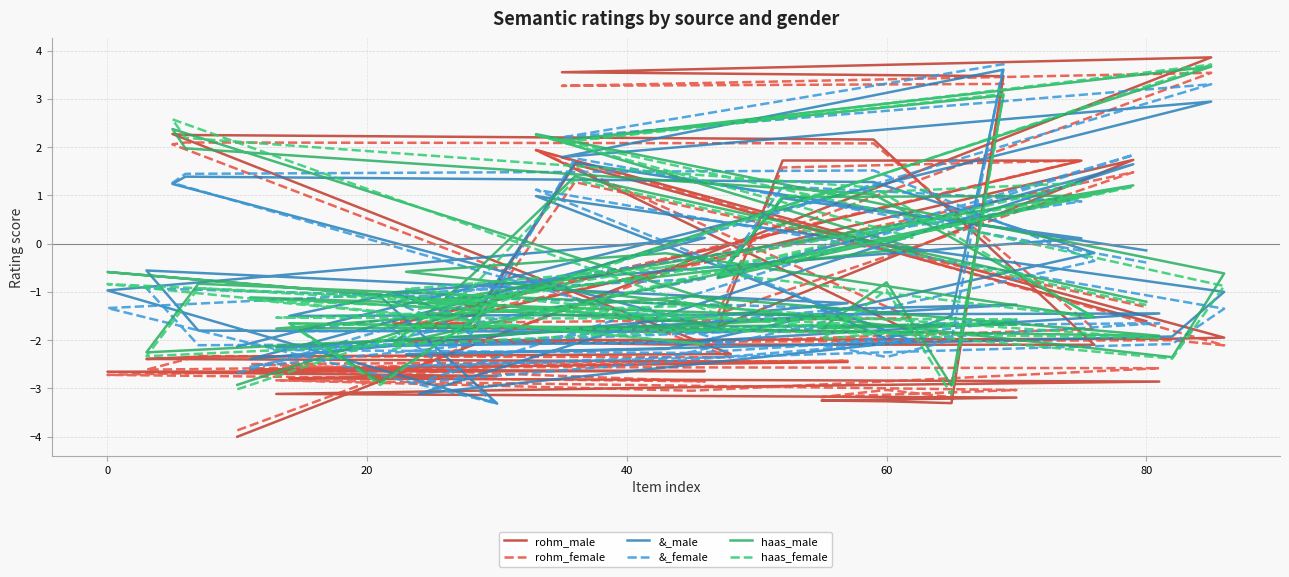

How many values in rohm_female are above zero?

11